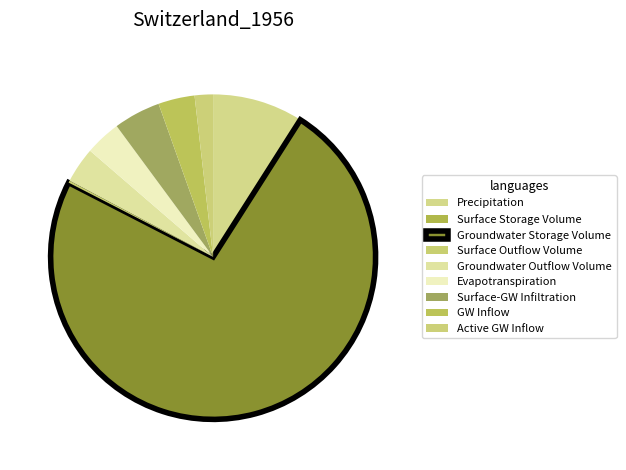

Rank the categories by value from lowest to highest.

Surface Storage Volume, Surface Outflow Volume, Active GW Inflow, Evapotranspiration, Groundwater Outflow Volume, GW Inflow, Surface-GW Infiltration, Precipitation, Groundwater Storage Volume